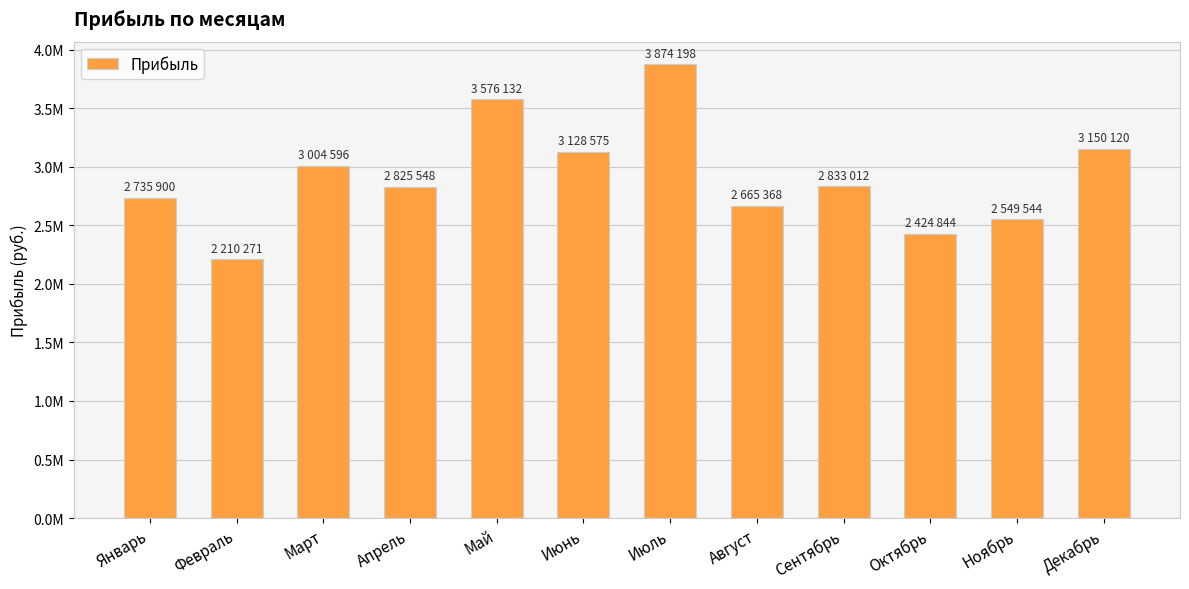

At which label is the value closest to 3042234?

Март